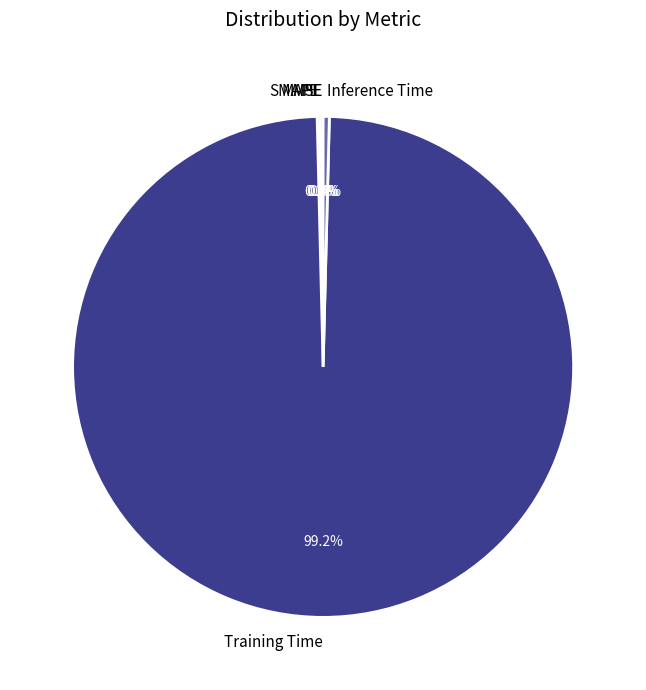

Which slice represents more than half of the pie?

Training Time